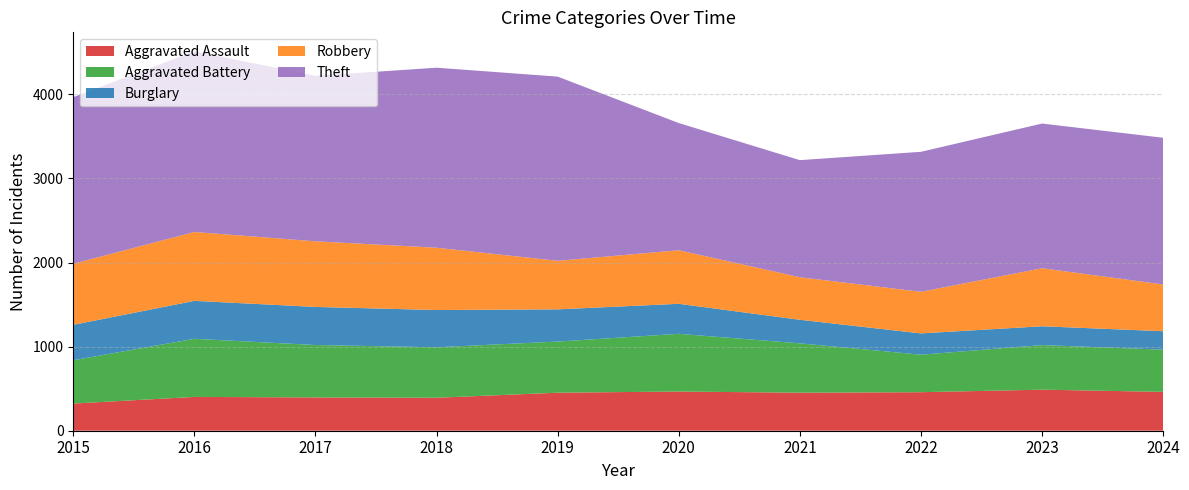

Reading left to right, what are all the values shown in this chart?

Aggravated Assault: 323	402	396	392	452	466	452	458	488	462
Aggravated Battery: 515	691	623	600	608	686	587	446	530	502
Burglary: 421	451	453	443	383	357	280	253	224	219
Robbery: 726	819	780	741	577	637	506	495	690	556
Theft: 1981	2148	1968	2140	2190	1512	1392	1664	1720	1744